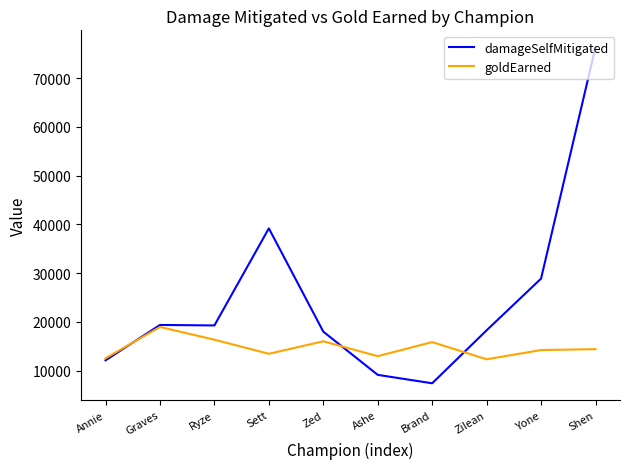

True or false: damageSelfMitigated has more than 2 points higher than both neighbors.

False